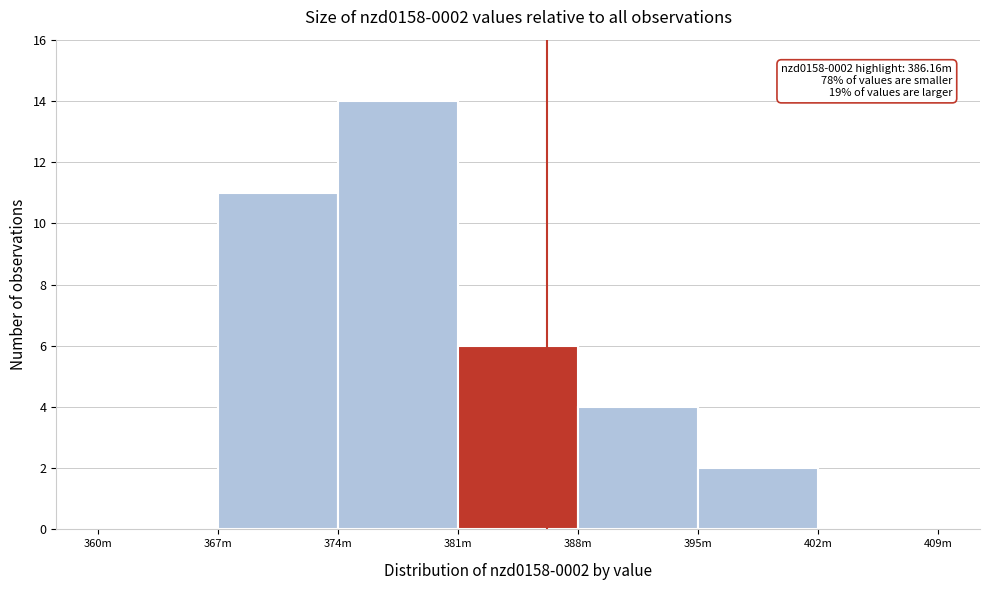

Reading left to right, list all the values displayed in this chart.

360m=0	367m=11	374m=14	381m=6	388m=4	395m=2	402m=0